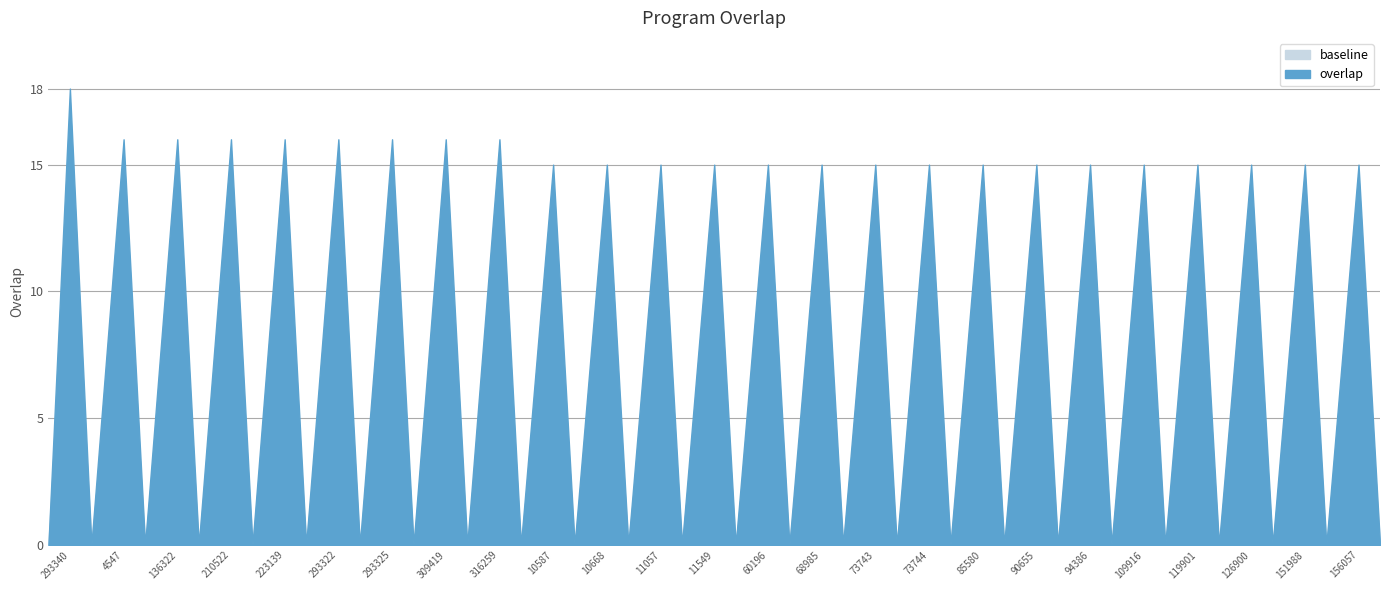

Reading right to left, list all the values displayed in this chart.

156057=15	151988=15	126900=15	119901=15	109916=15	94386=15	90655=15	85580=15	73744=15	73743=15	68985=15	60196=15	11549=15	11057=15	10668=15	10587=15	316259=16	309419=16	293325=16	293322=16	223139=16	210522=16	136322=16	4547=16	293340=18